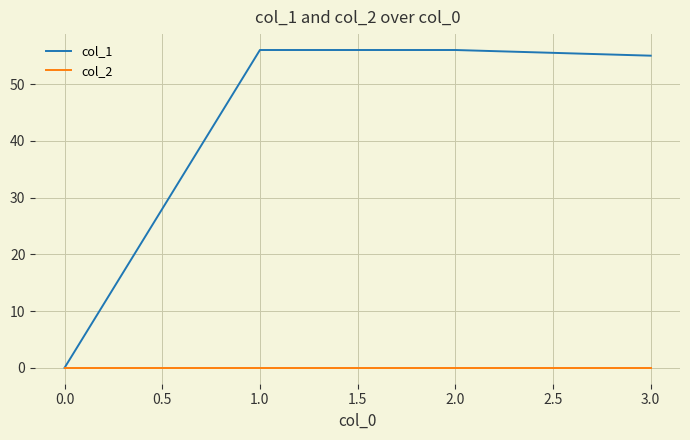

What position from the left is 1.0?

2